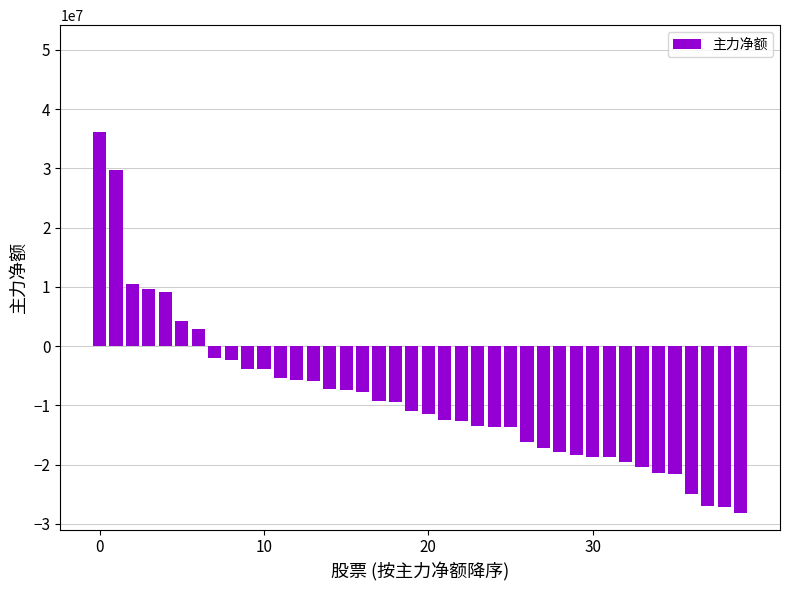

What is the average value?

-8849333